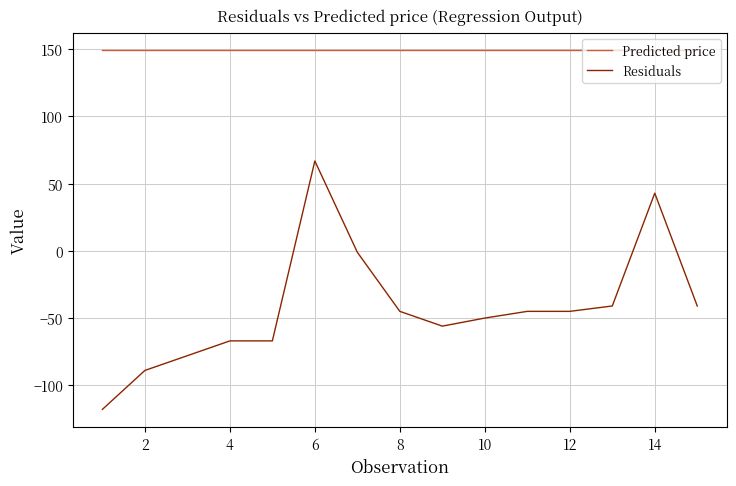

Which series has the largest total across all categories?

Predicted price